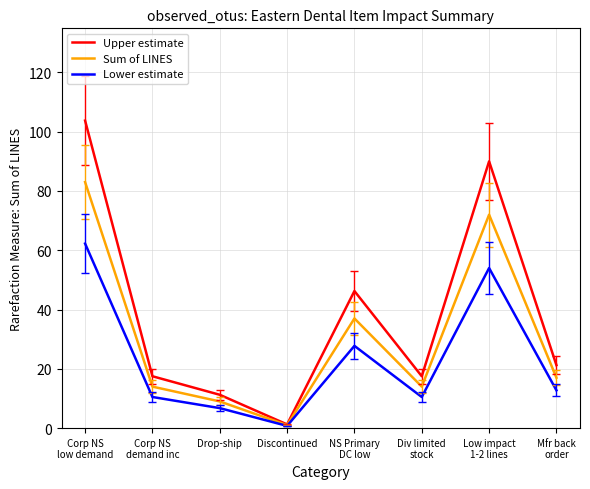

Rank the series by their average value, from highest to lowest.

Upper estimate, Sum of LINES, Lower estimate